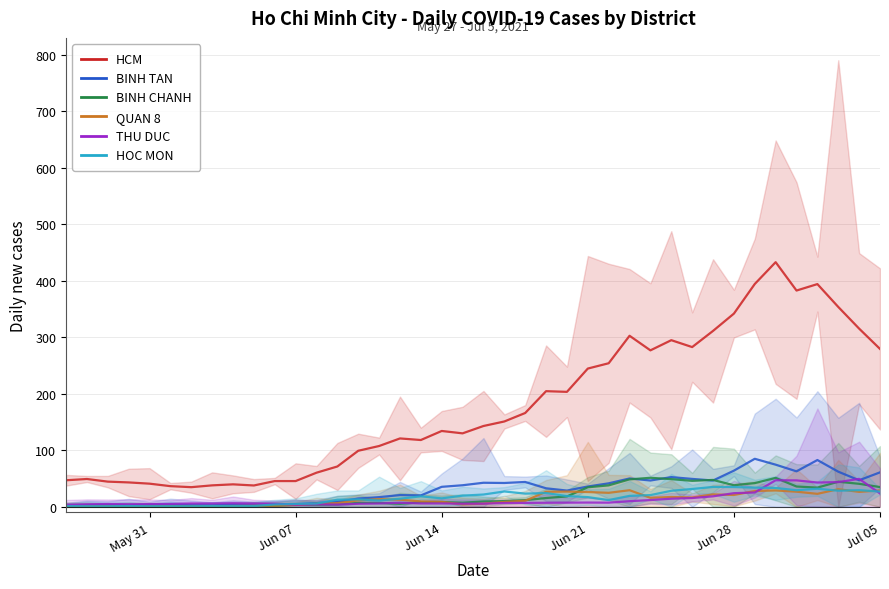

How many interior local peaks does the BINH TAN series have?

10